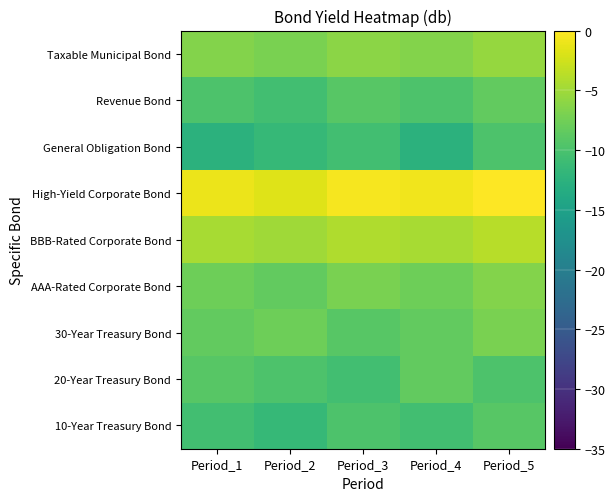

Reading left to right, transcribe all the data shown in this chart.

10-Year Treasury Bond: Period_1=-10.6	Period_2=-11.5	Period_3=-9.8	Period_4=-10.6	Period_5=-9.0
20-Year Treasury Bond: Period_1=-9.0	Period_2=-9.8	Period_3=-10.6	Period_4=-8.4	Period_5=-9.8
30-Year Treasury Bond: Period_1=-8.4	Period_2=-7.7	Period_3=-9.0	Period_4=-8.4	Period_5=-7.1
AAA-Rated Corporate Bond: Period_1=-7.7	Period_2=-8.4	Period_3=-7.1	Period_4=-7.7	Period_5=-6.5
BBB-Rated Corporate Bond: Period_1=-4.6	Period_2=-5.1	Period_3=-4.2	Period_4=-4.6	Period_5=-3.8
High-Yield Corporate Bond: Period_1=-1.1	Period_2=-1.7	Period_3=-0.5	Period_4=-0.8	Period_5=0.0
General Obligation Bond: Period_1=-12.6	Period_2=-11.5	Period_3=-10.6	Period_4=-12.6	Period_5=-9.8
Revenue Bond: Period_1=-9.8	Period_2=-10.6	Period_3=-9.0	Period_4=-9.8	Period_5=-8.4
Taxable Municipal Bond: Period_1=-6.5	Period_2=-7.1	Period_3=-6.0	Period_4=-6.5	Period_5=-5.5